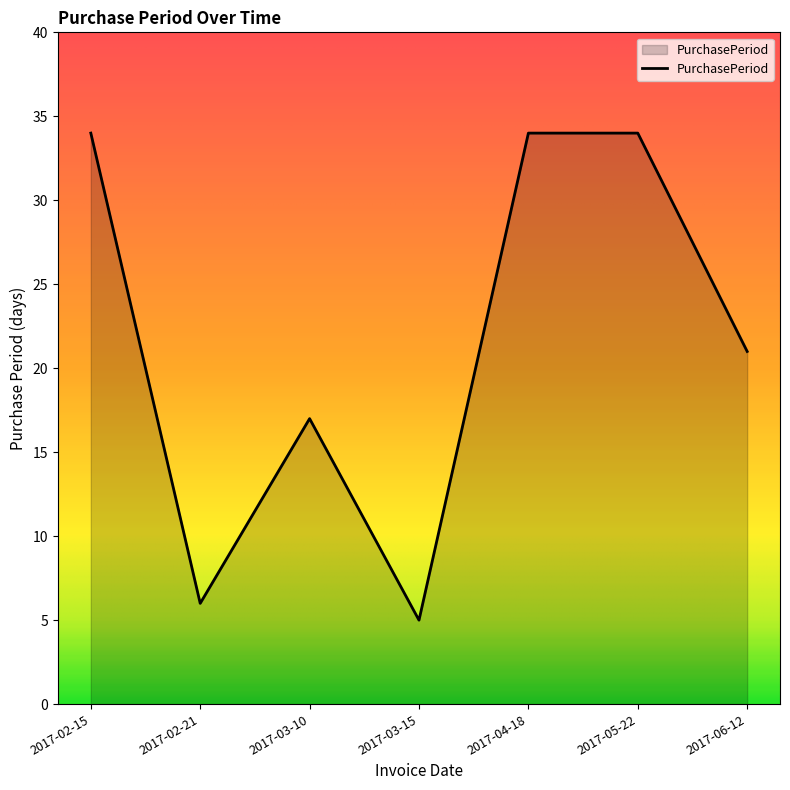

Read the value at 2017-02-15, to the nearest 10.

30